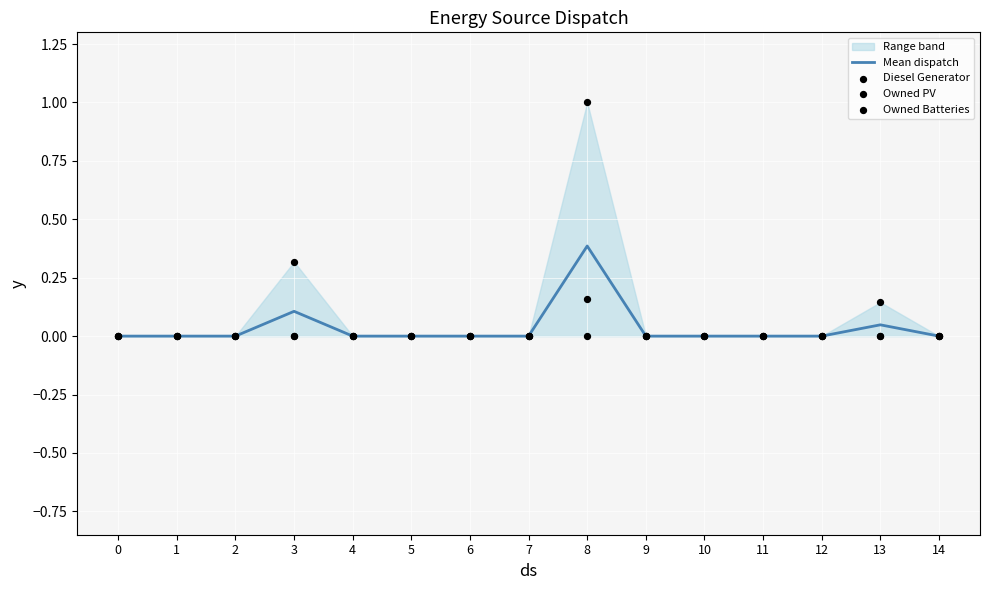

Which series contains the highest Y value?

Owned Batteries